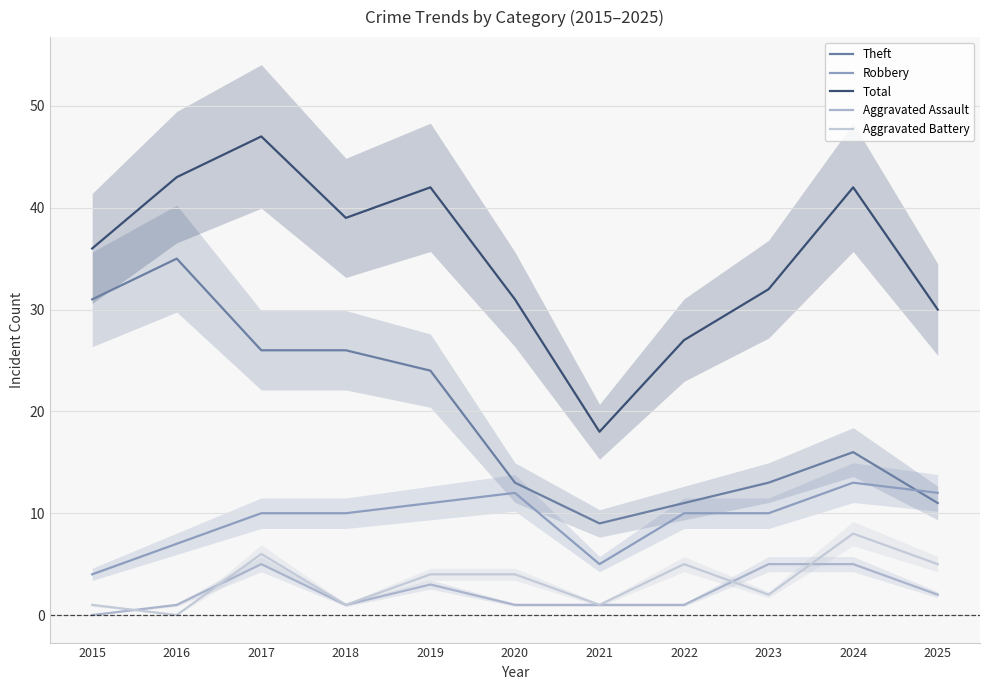

Reading left to right, extract all data points from this chart.

Theft: 2015=31	2016=35	2017=26	2018=26	2019=24	2020=13	2021=9	2022=11	2023=13	2024=16	2025=11
Robbery: 2015=4	2016=7	2017=10	2018=10	2019=11	2020=12	2021=5	2022=10	2023=10	2024=13	2025=12
Total: 2015=36	2016=43	2017=47	2018=39	2019=42	2020=31	2021=18	2022=27	2023=32	2024=42	2025=30
Aggravated Assault: 2015=0	2016=1	2017=5	2018=1	2019=3	2020=1	2021=1	2022=1	2023=5	2024=5	2025=2
Aggravated Battery: 2015=1	2016=0	2017=6	2018=1	2019=4	2020=4	2021=1	2022=5	2023=2	2024=8	2025=5